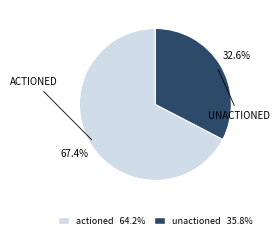

To the nearest percent, what percentage of the pie is unactioned?

33%